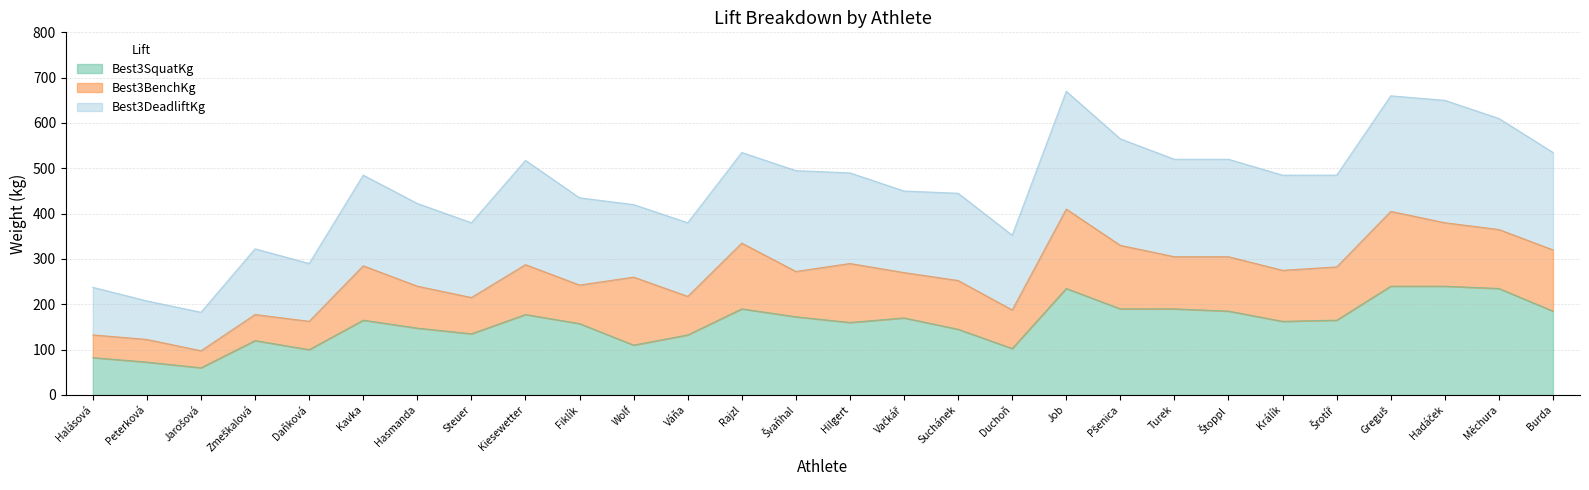

What position from the left is Hasmanda?

7